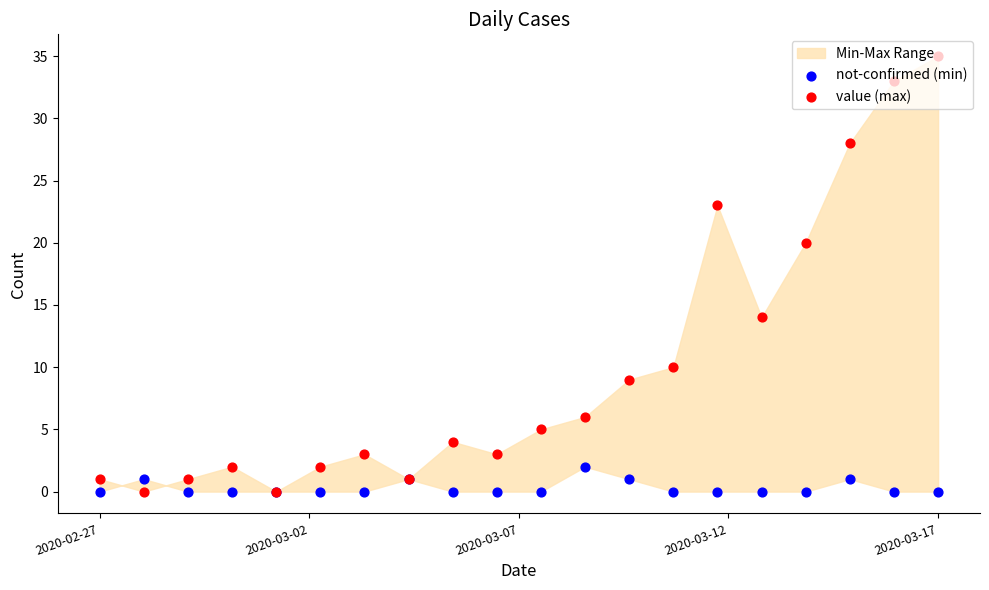

At how many categories does at least one series exceed 0?

19